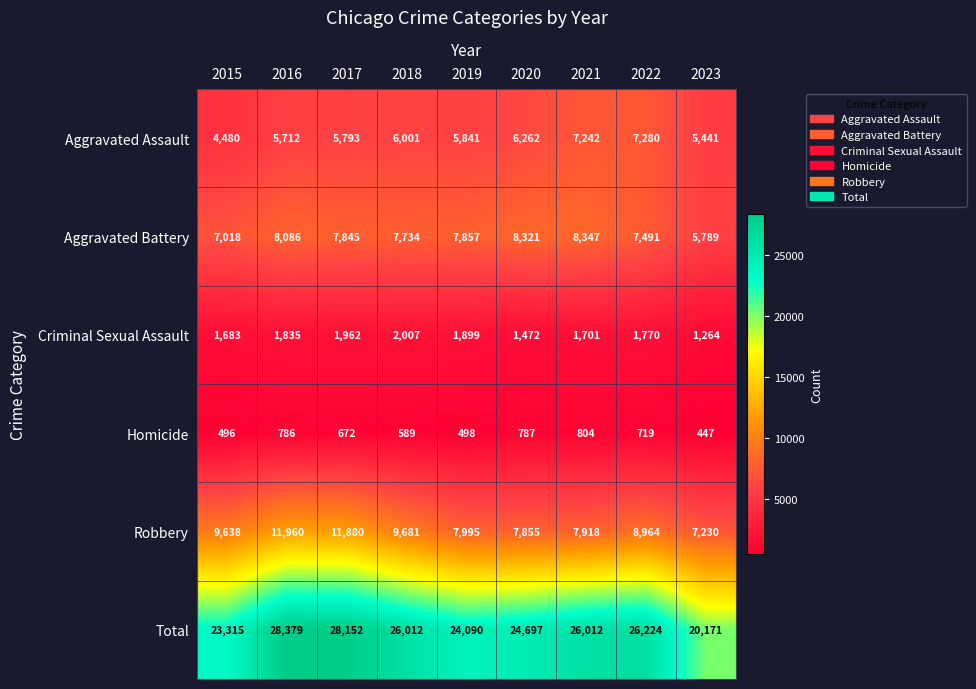

How many categories are shown in the chart?

9